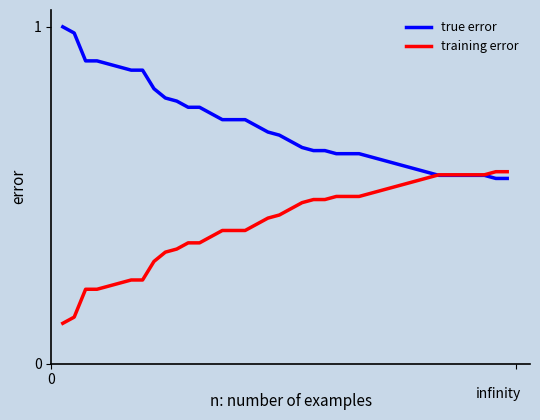

Which series has the largest total across all categories?

true error